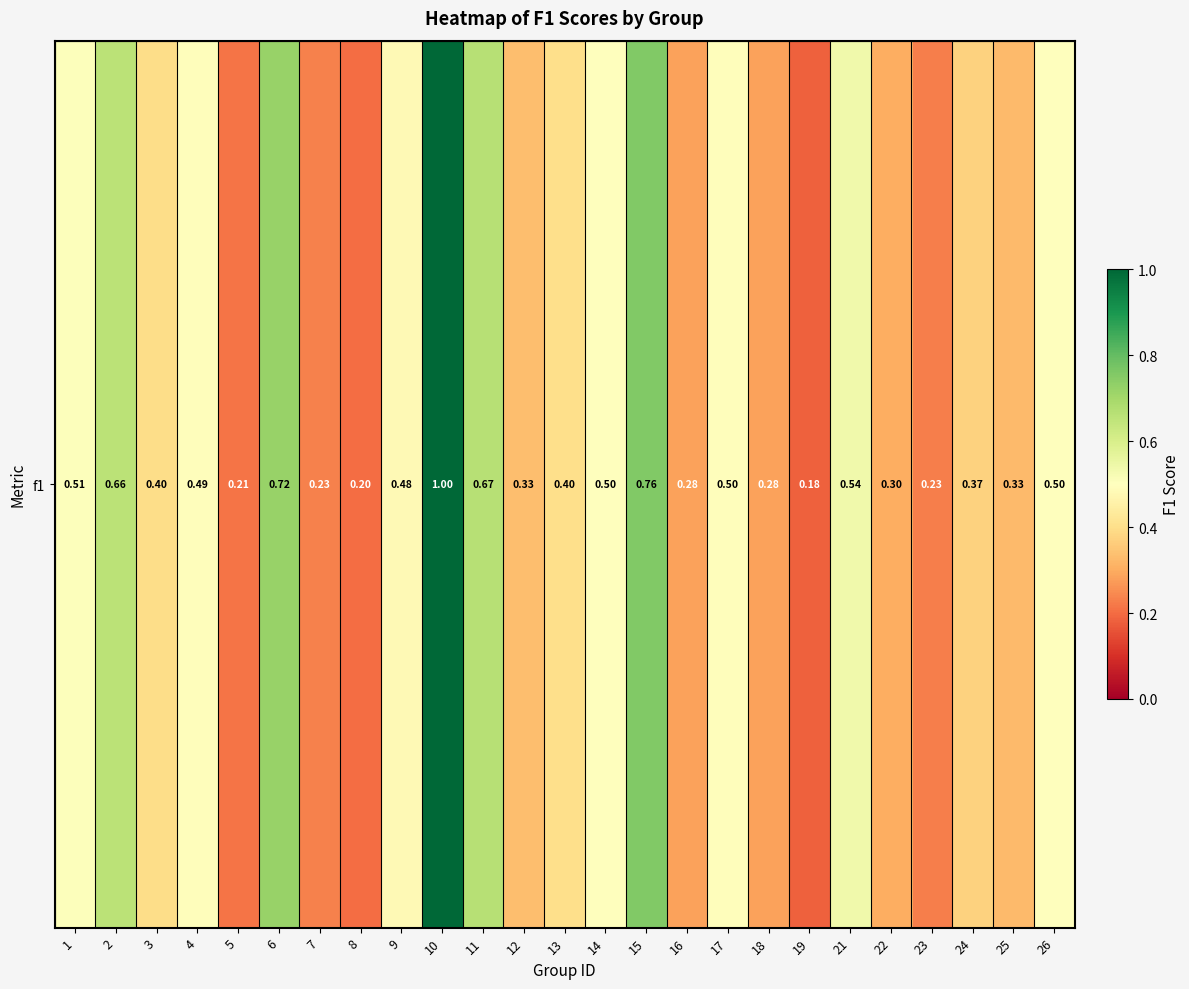

What is the sum of the values at 23 and 18?

0.5